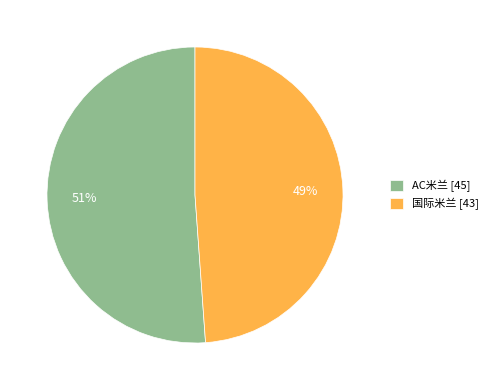

Is the sum of 国际米兰 [43] and AC米兰 [45] greater than half?

Yes